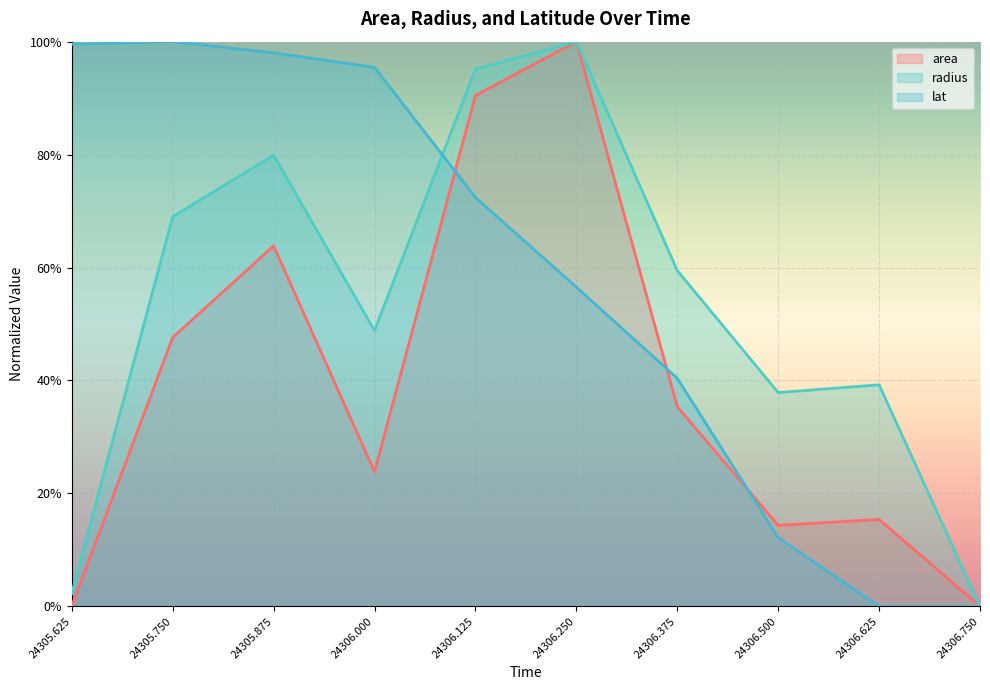

Which series has the largest total across all categories?

lat